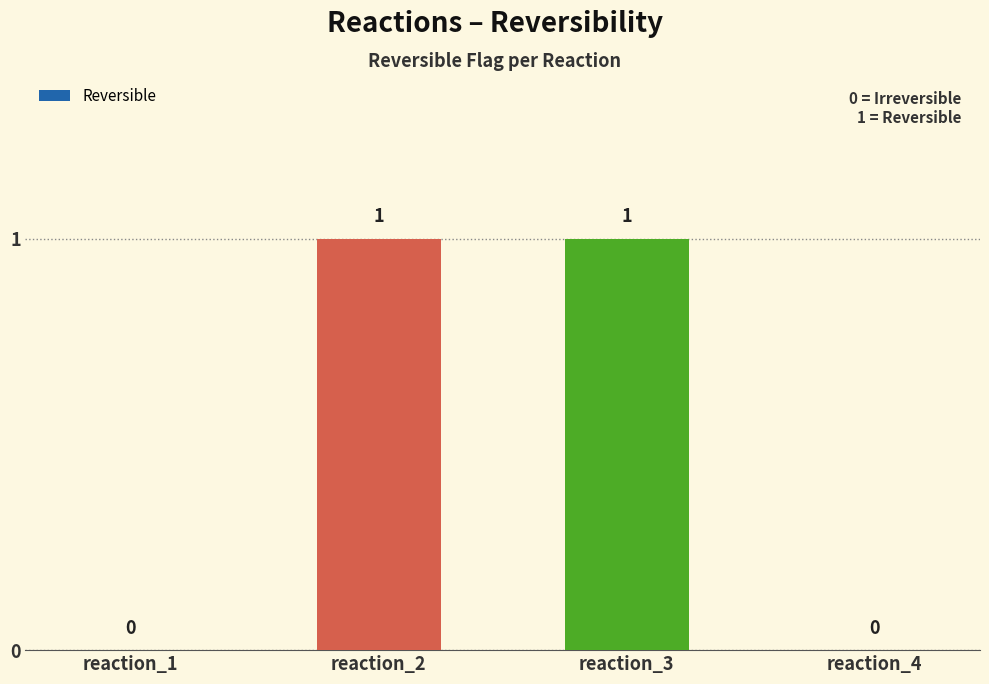

The chart shows a value of 0 at reaction_1. True or false?

True